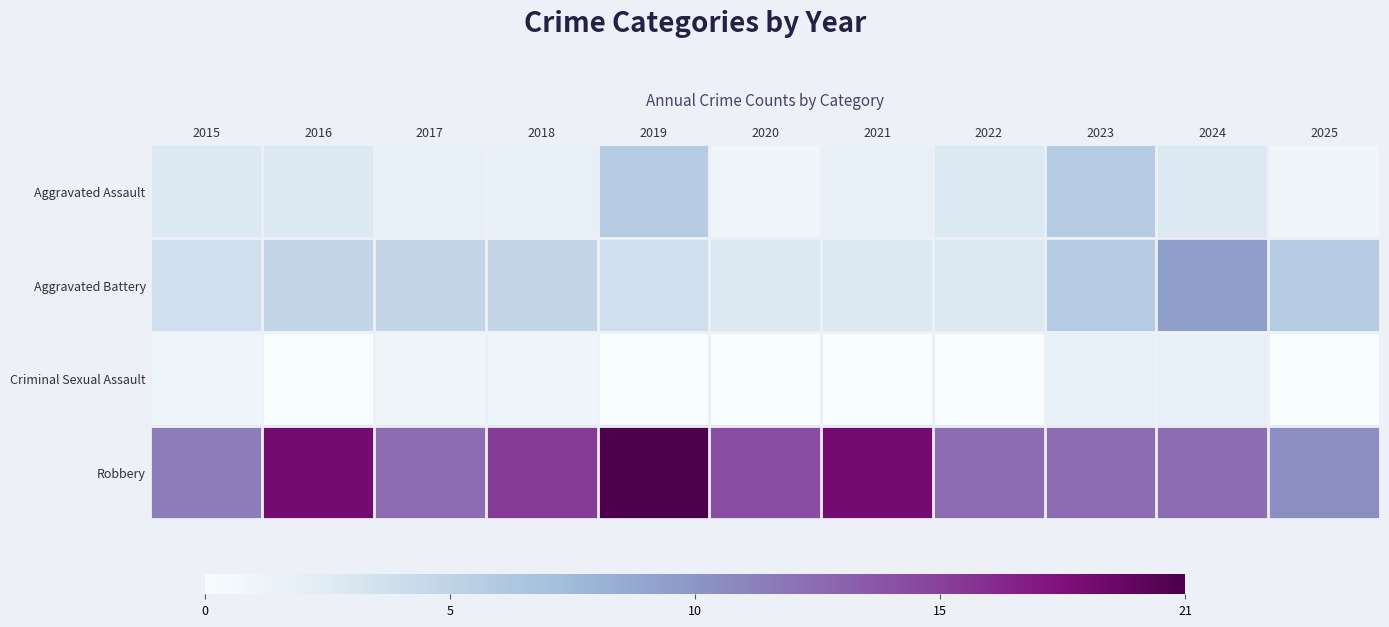

Rank the series at 2017 from lowest to highest value.

Criminal Sexual Assault, Aggravated Assault, Aggravated Battery, Robbery